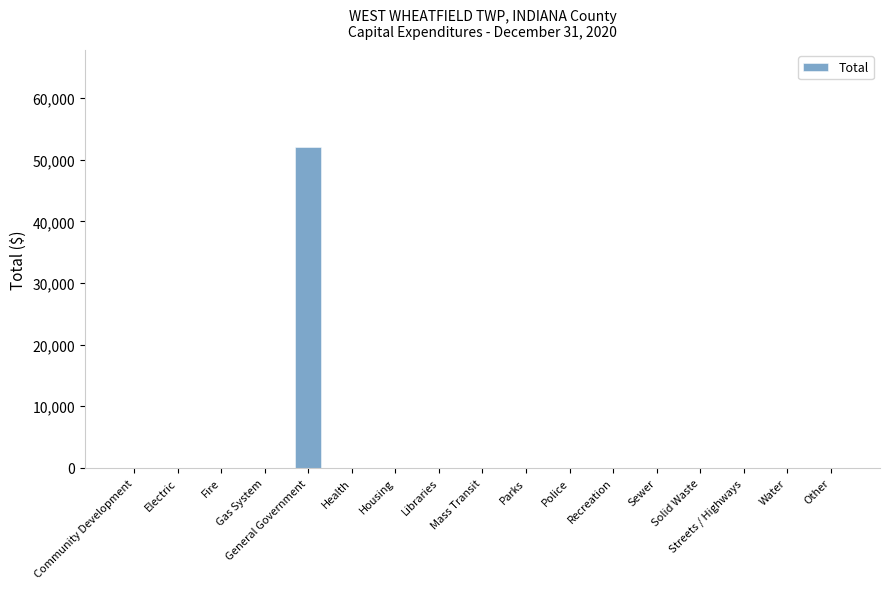

What is the sum of all values?

52138